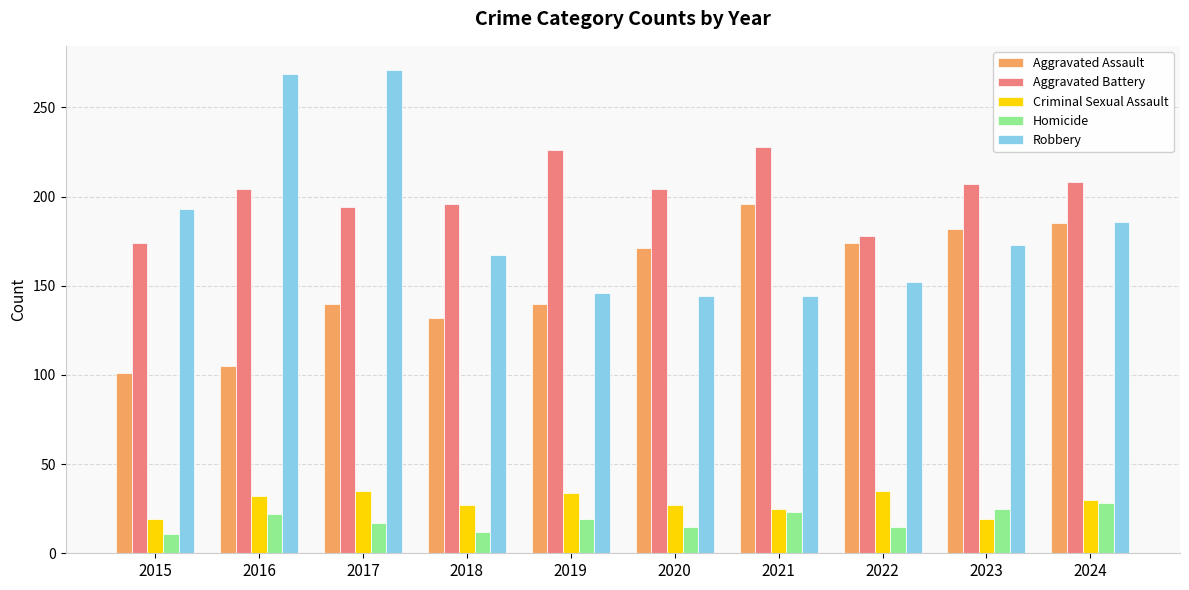

True or false: Aggravated Battery has a value of 51 at 2016.

False